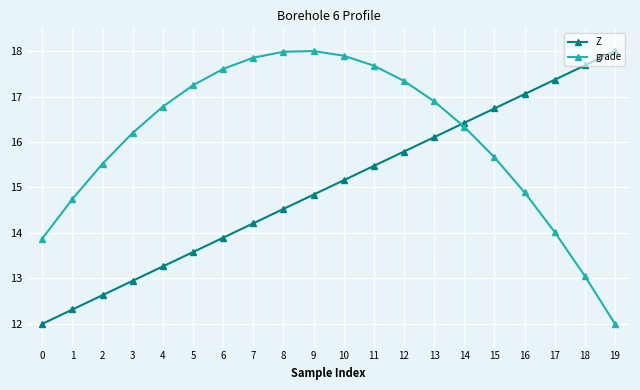

Reading left to right, transcribe all the data shown in this chart.

Z: 12.0	12.3	12.6	12.9	13.3	13.6	13.9	14.2	14.5	14.8	15.2	15.5	15.8	16.1	16.4	16.7	17.1	17.4	17.7	18.0
grade: 13.9	14.7	15.5	16.2	16.8	17.2	17.6	17.9	18.0	18.0	17.9	17.7	17.3	16.9	16.3	15.7	14.9	14.0	13.1	12.0